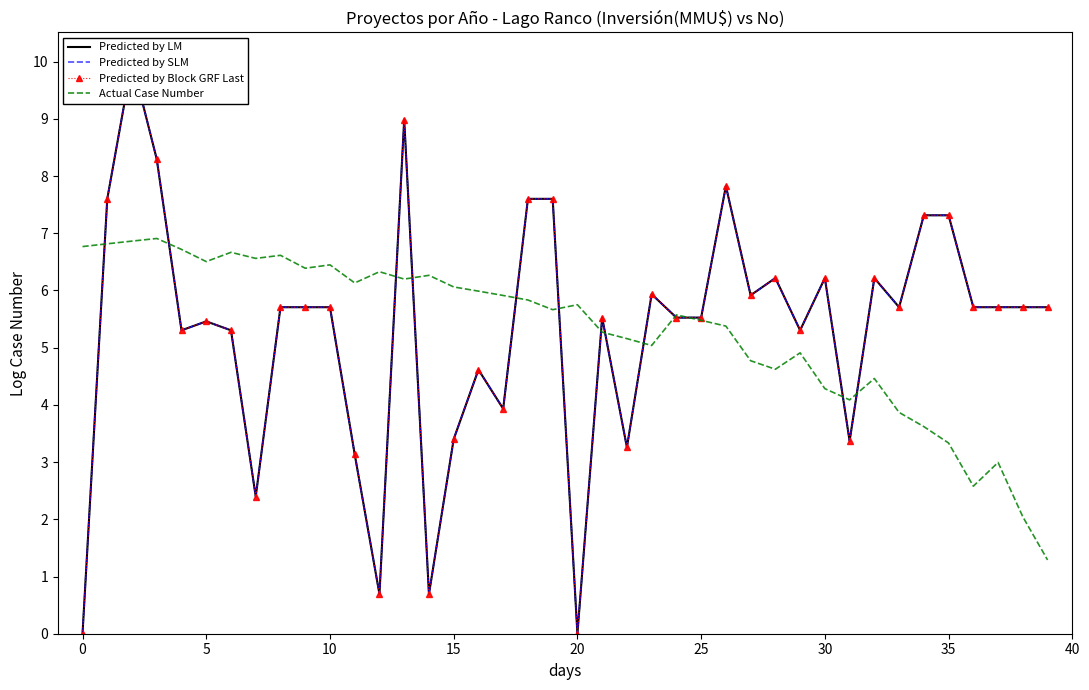

What is the value of the Predicted by Block GRF Last point at the 4th from the left?

8.3